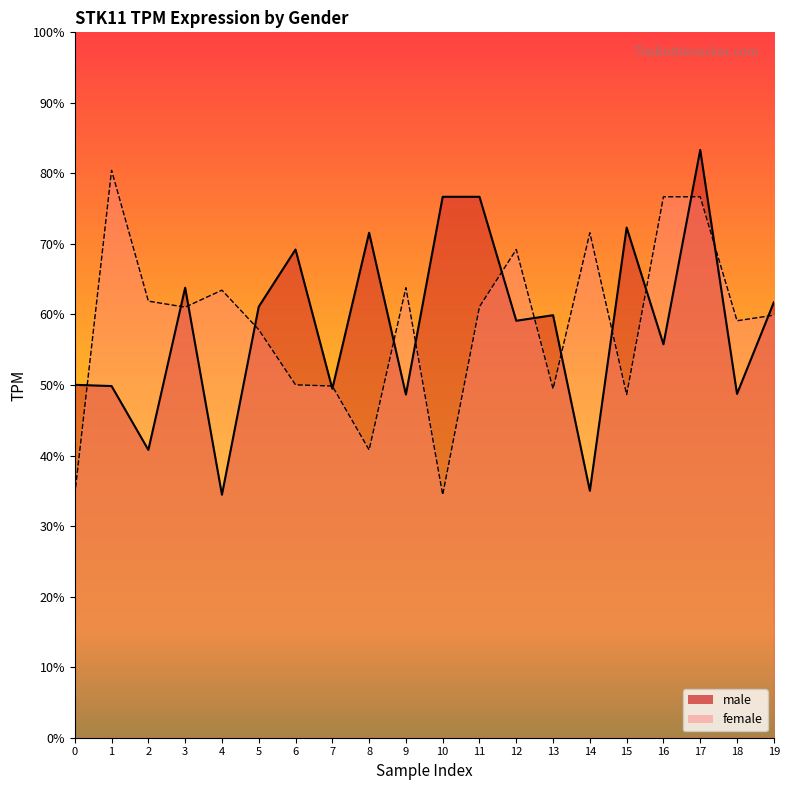

What are all the series names shown in the legend?

male, female